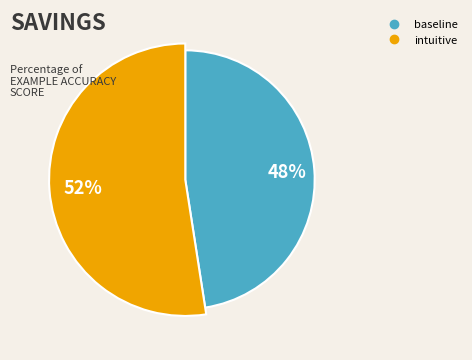

Which category has the smallest portion of the pie?

baseline